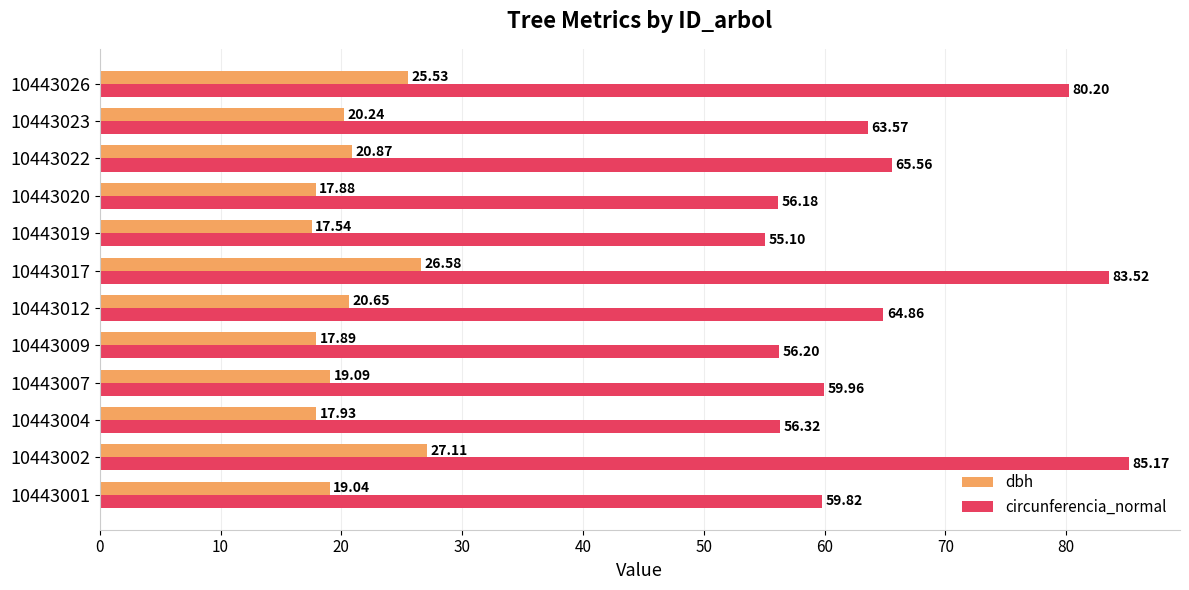

What is the average value of the dbh series?

20.9